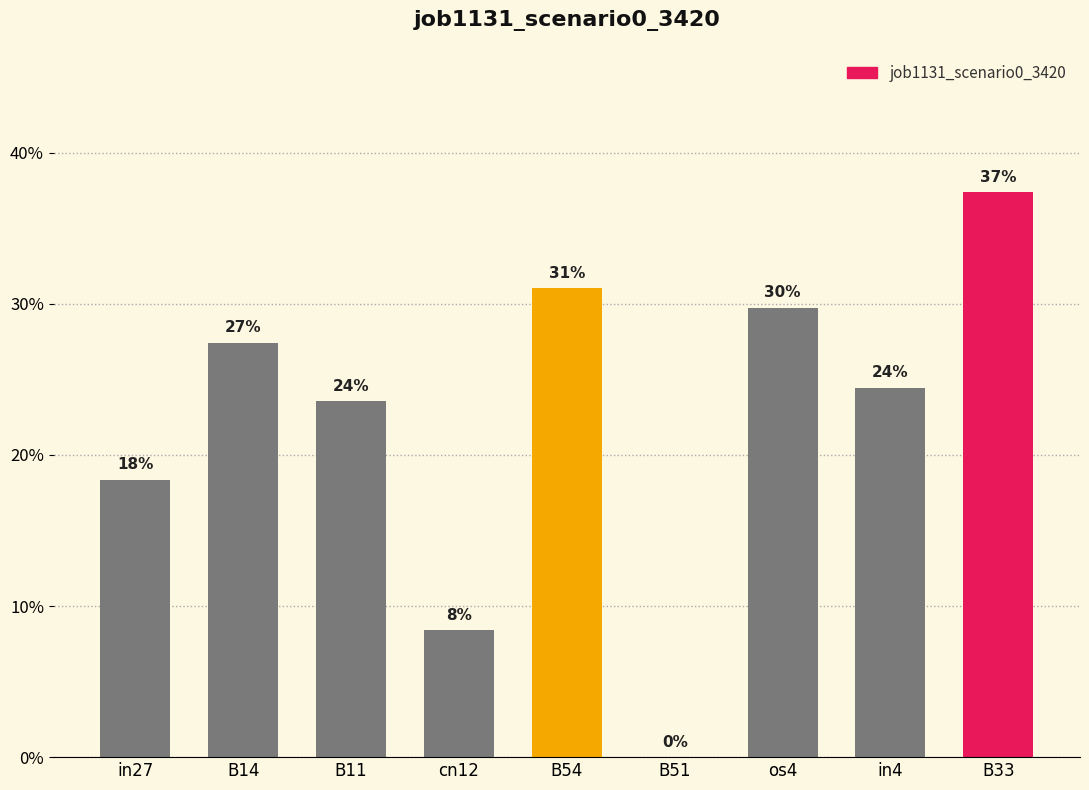

How many categories are shown in the chart?

9